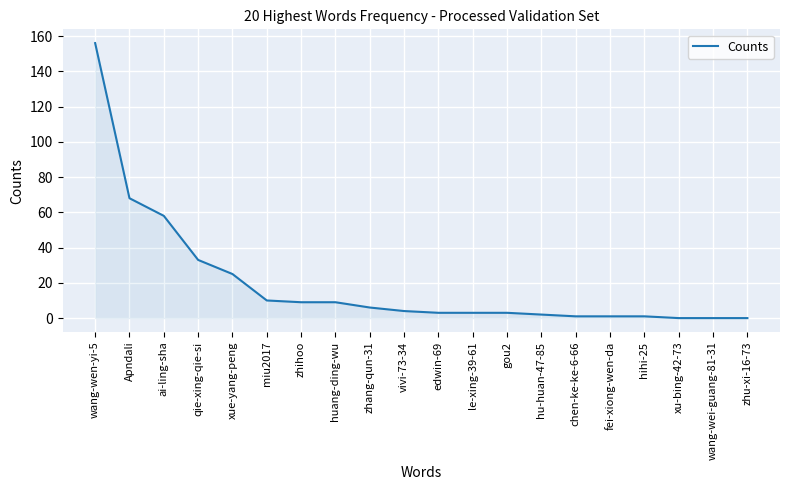

Reading left to right, list all the values displayed in this chart.

wang-wen-yi-5=156	Apndali=68	ai-ling-sha=58	qie-xing-qie-si=33	xue-yang-peng=25	miu2017=10	zhihoo=9	huang-ding-wu=9	zhang-qun-31=6	vivi-73-34=4	edwin-69=3	le-xing-39-61=3	gou2=3	hu-huan-47-85=2	chen-ke-ke-6-66=1	fei-xiong-wen-da=1	hihi-25=1	xu-bing-42-73=0	wang-wei-guang-81-31=0	zhu-xi-16-73=0